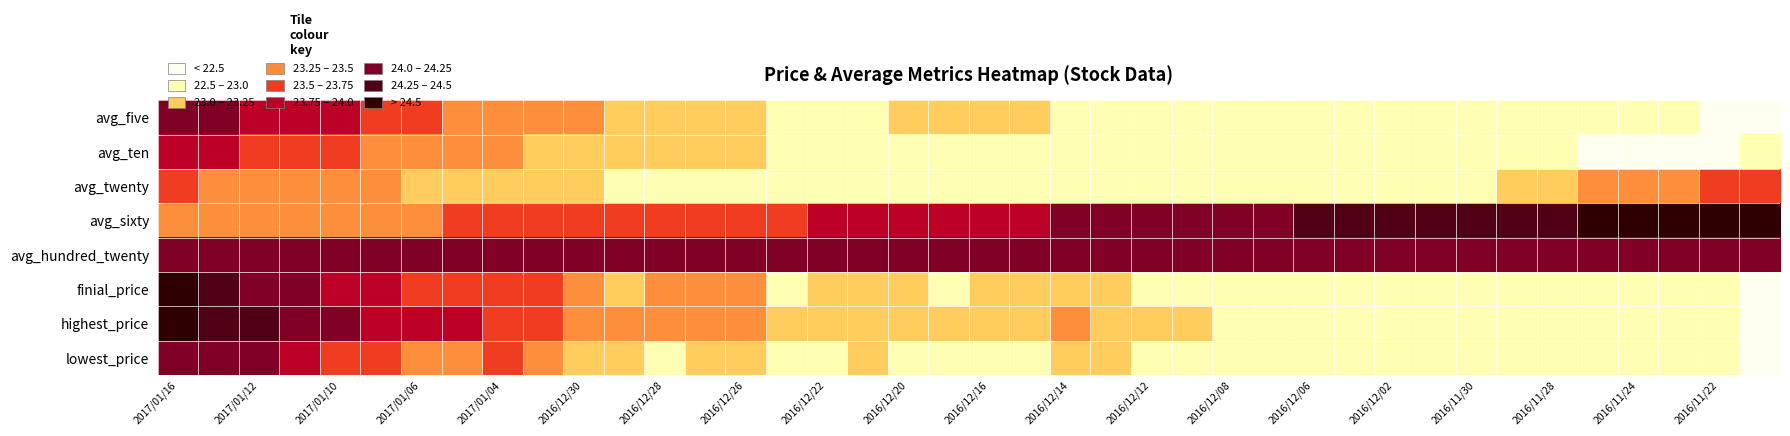

How many data points does each series have?

40